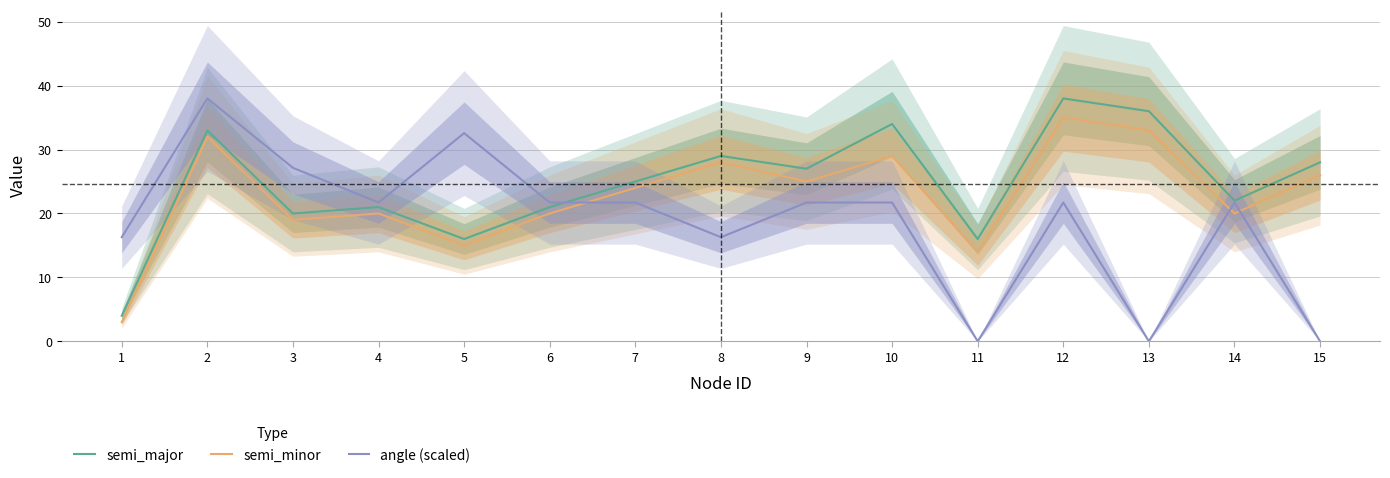

The value of semi_minor at 10 is 49.0. True or false?

False